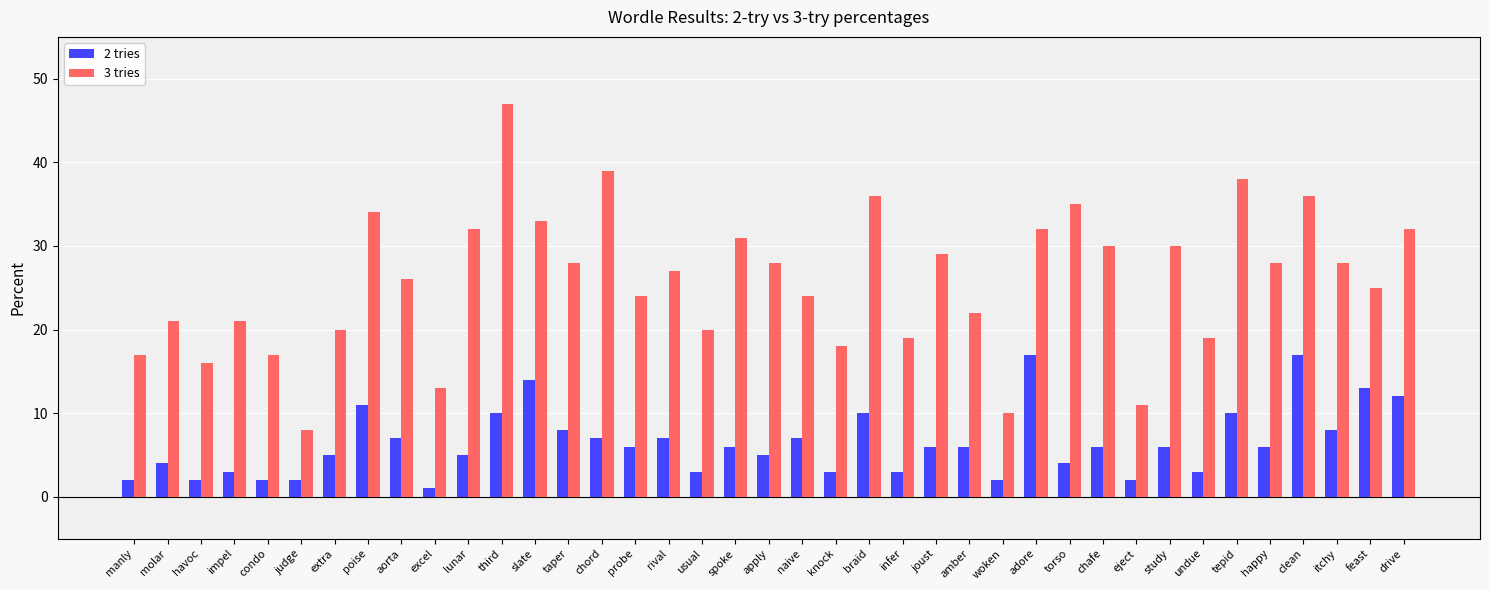

How many series are shown in this chart?

2